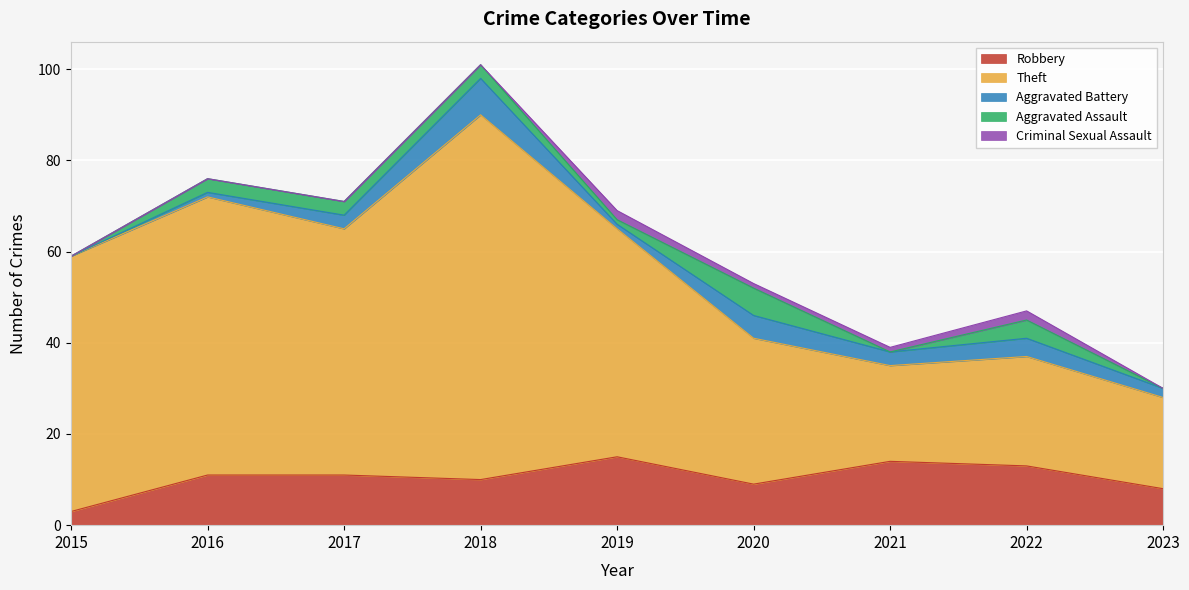

What is the difference between the maximum and minimum values in the Criminal Sexual Assault series?

2